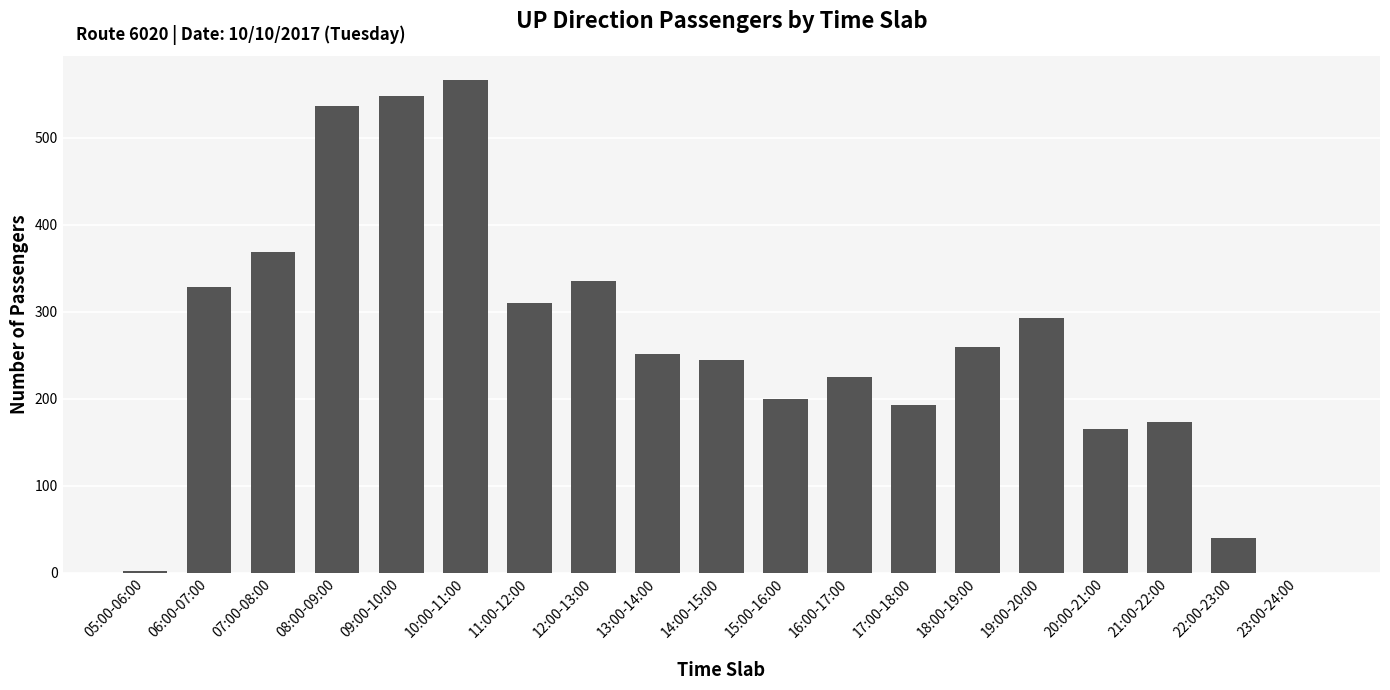

Between 19:00-20:00 and 20:00-21:00, which is larger?

19:00-20:00